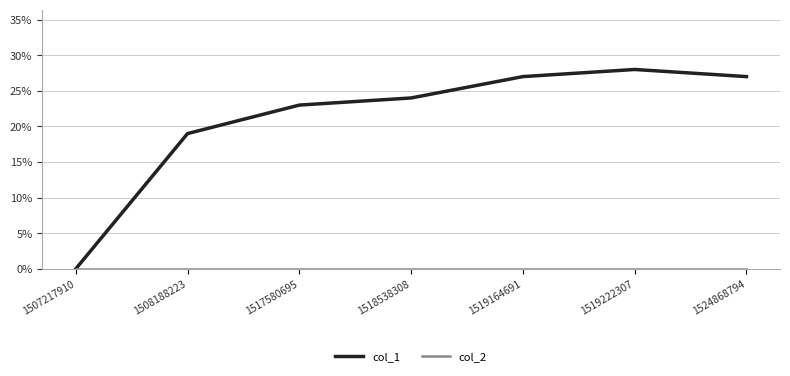

Which series has the largest range (max minus min)?

col_1